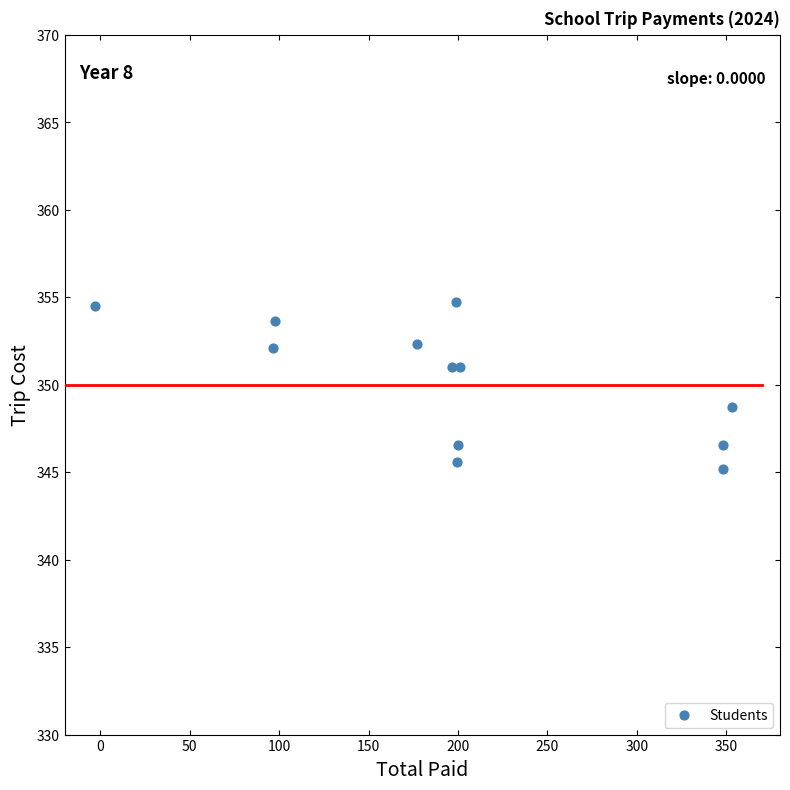

What is the range of Y values (max minus min)?

9.5